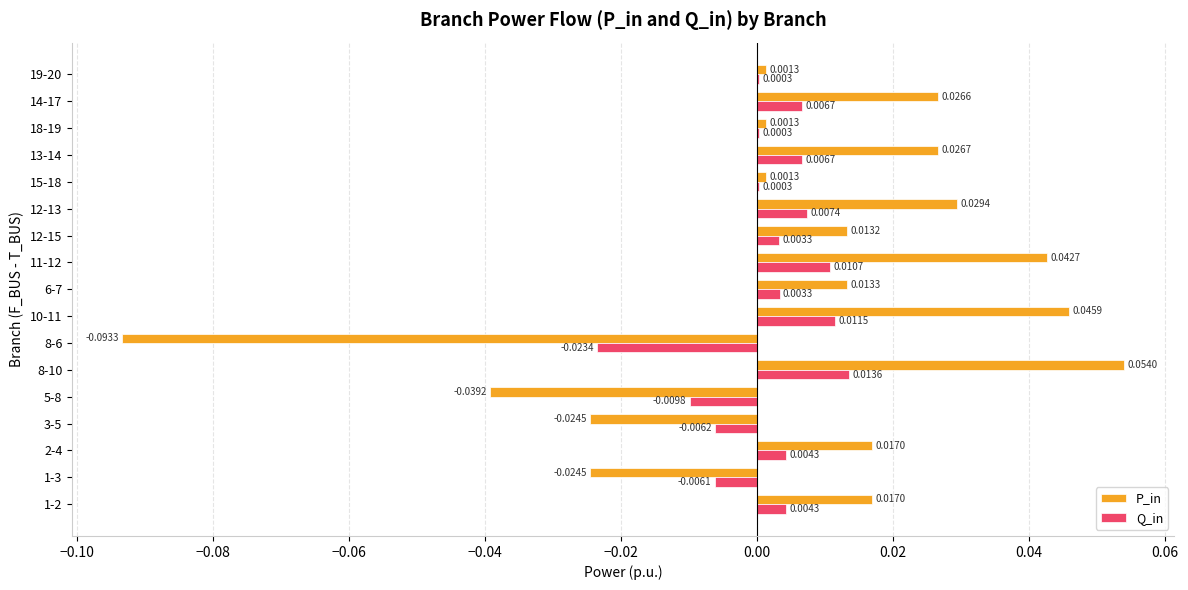

Is the value of P_in at 12-15 greater than the value of Q_in at 12-13?

Yes